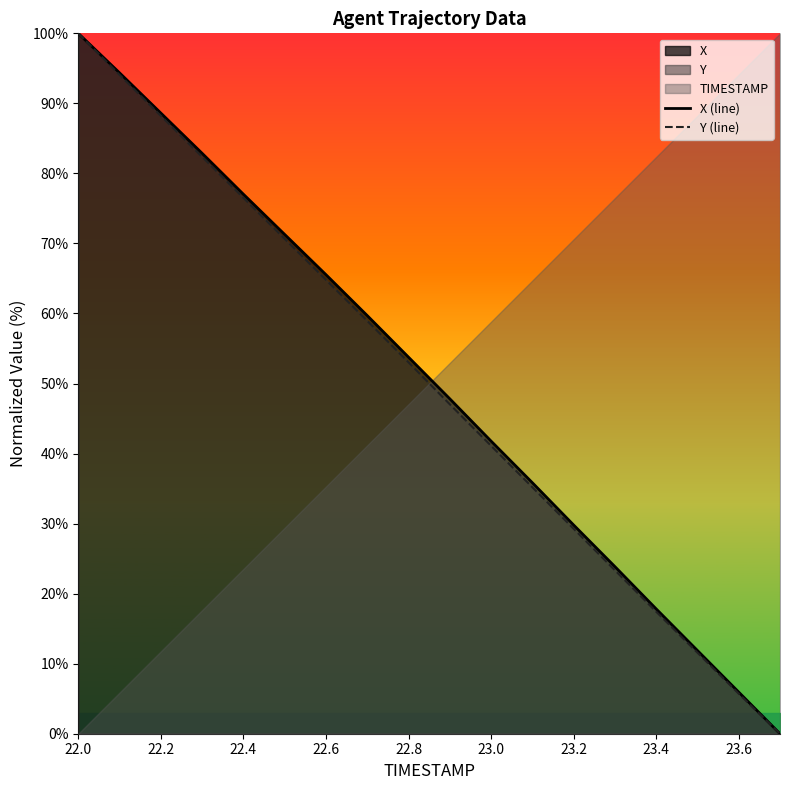

Which category has the highest value in the X (line) series?

22.0